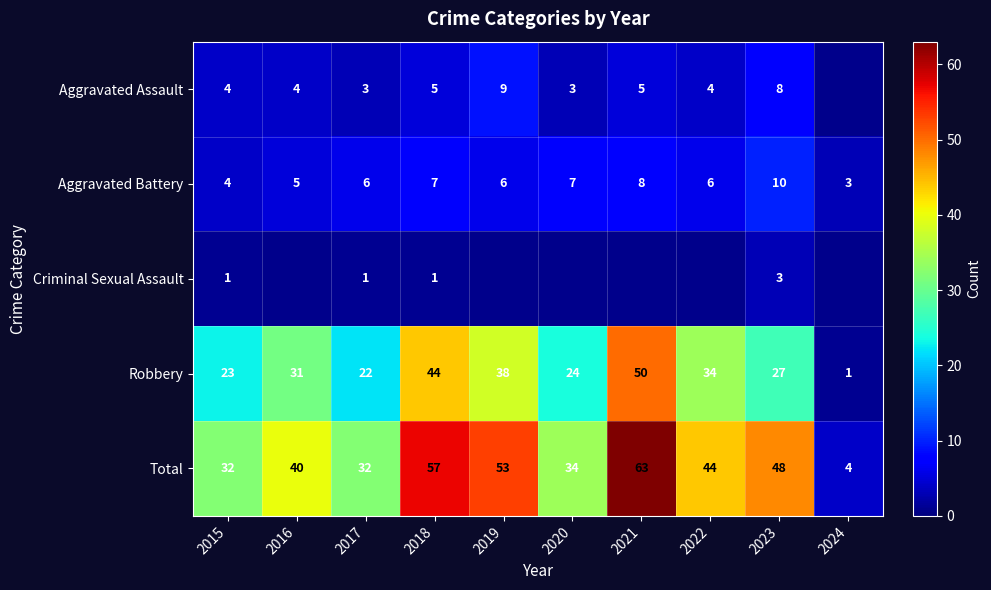

True or false: Aggravated Battery has a value of 7 at 2015.

False